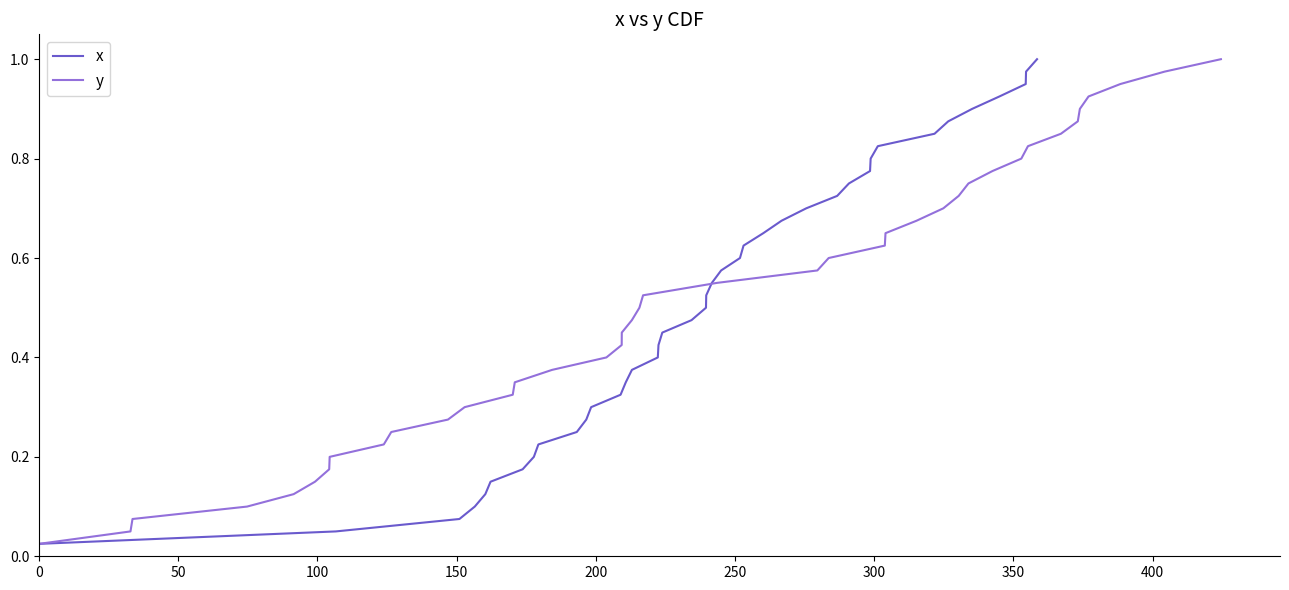

How many categories are shown in the chart?

40